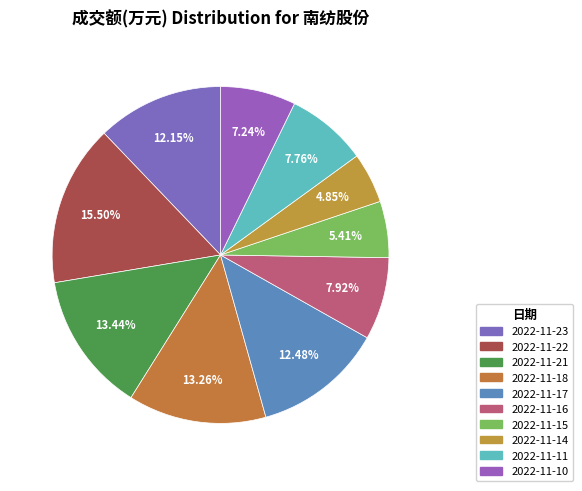

How many segments does this pie chart have?

10